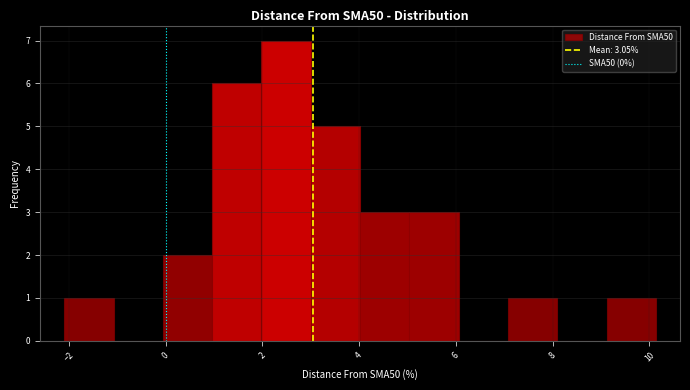

Over which range of the x-axis is the bar tallest?

2.0 to 3.0